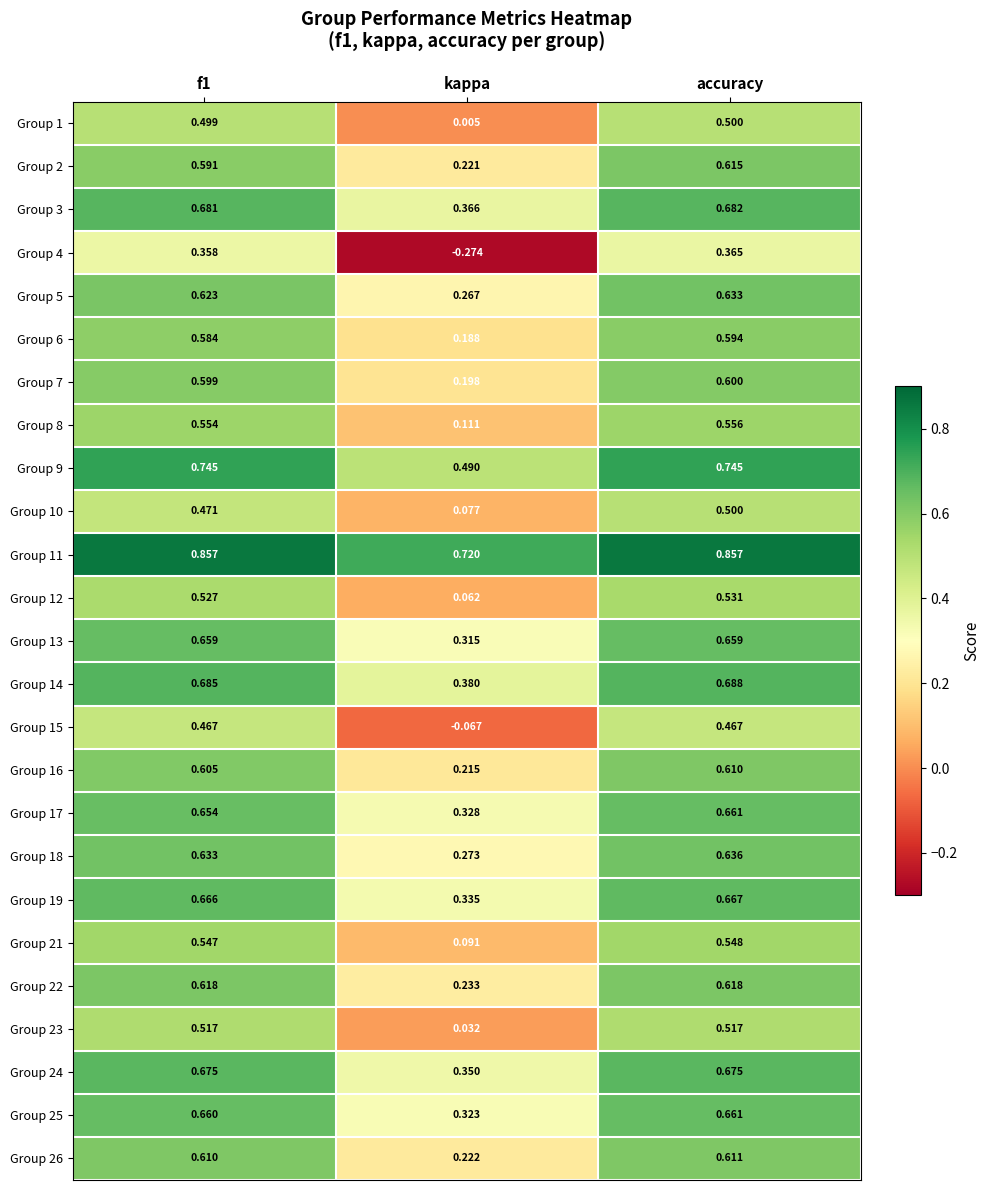

At which category is the sum across all series the highest?

accuracy